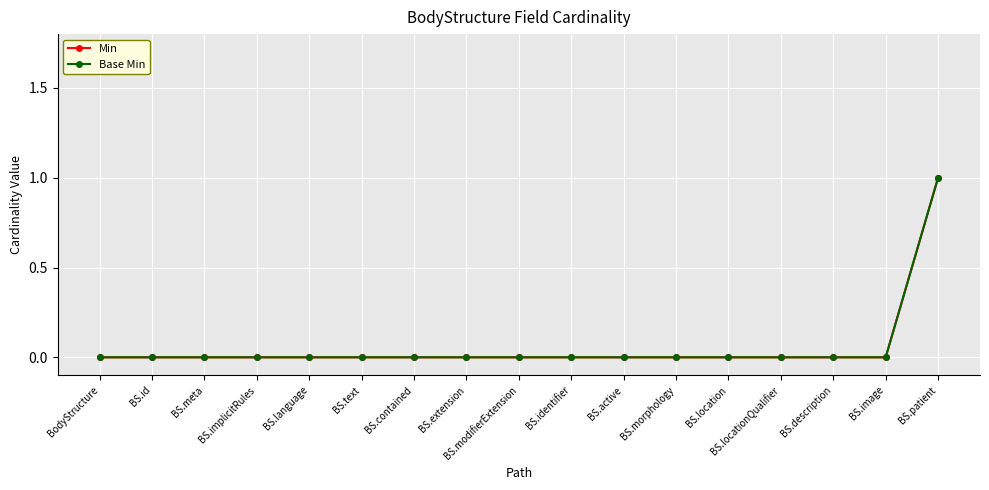

What is the maximum value for Base Min?

1